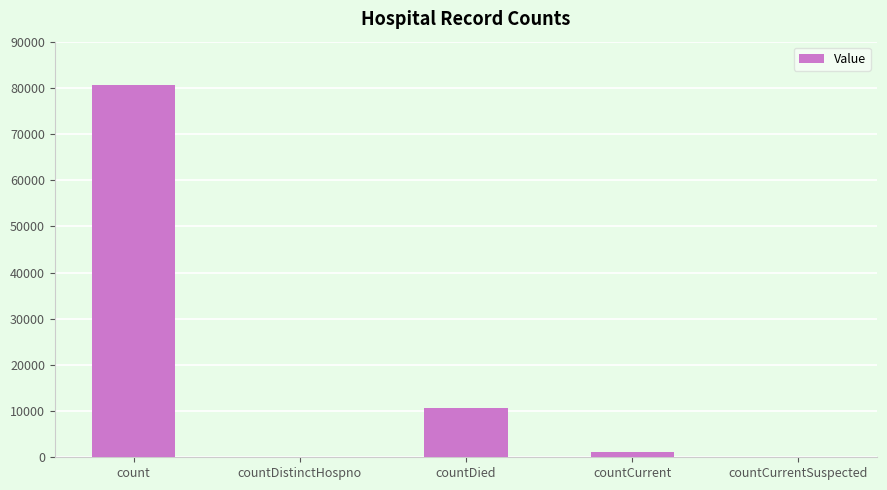

At which label does the data first exceed 1220?

count